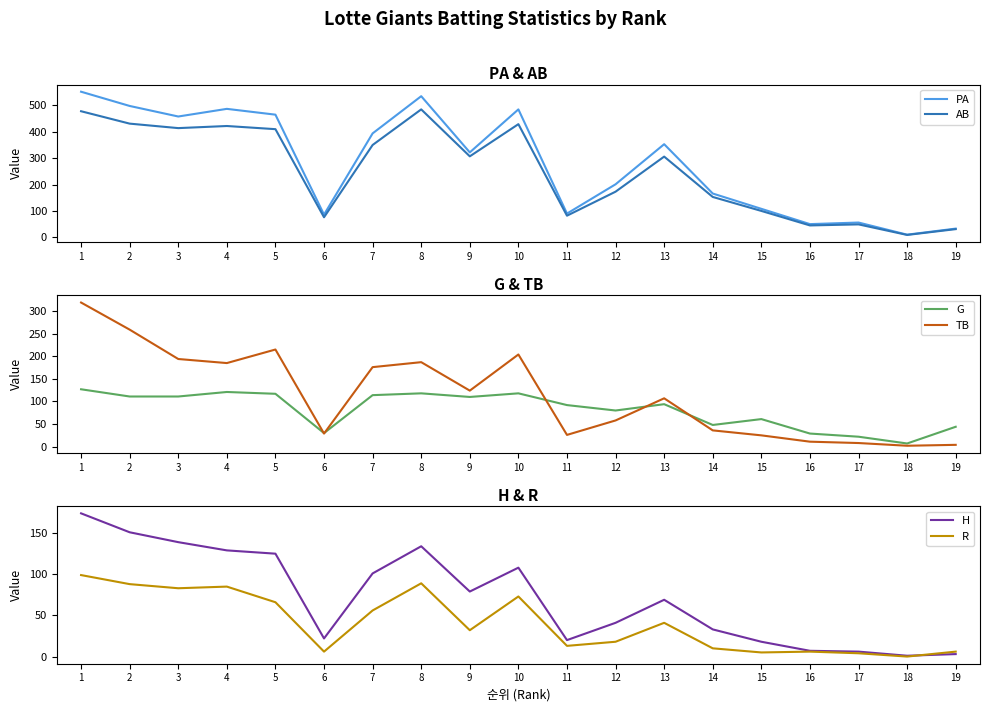

What is the difference between the maximum and minimum values in the AB series?

476